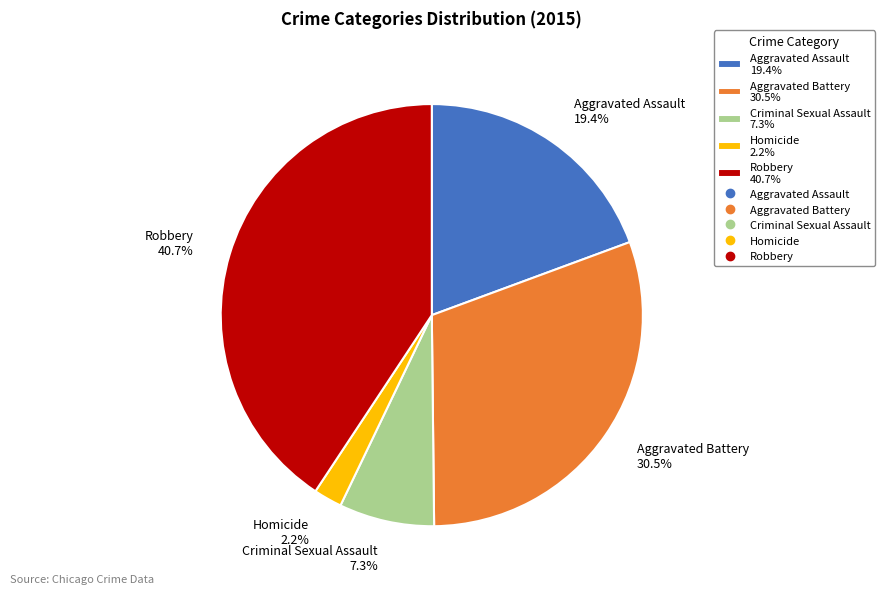

What percentage is NOT represented by Robbery?

59.3%